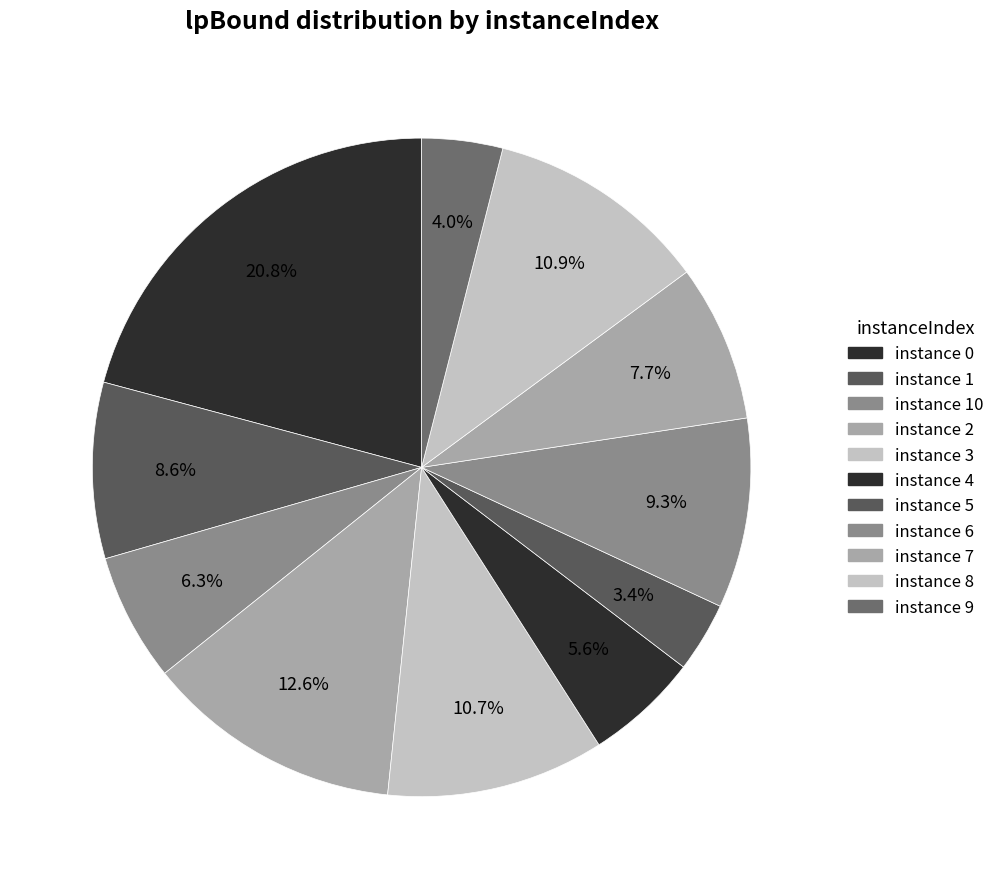

How many segments does this pie chart have?

11